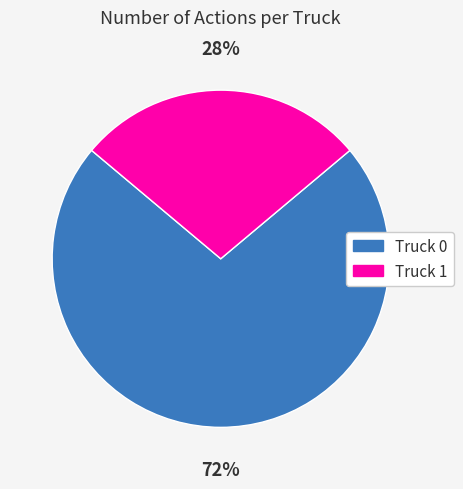

How many slices are in this pie chart?

2